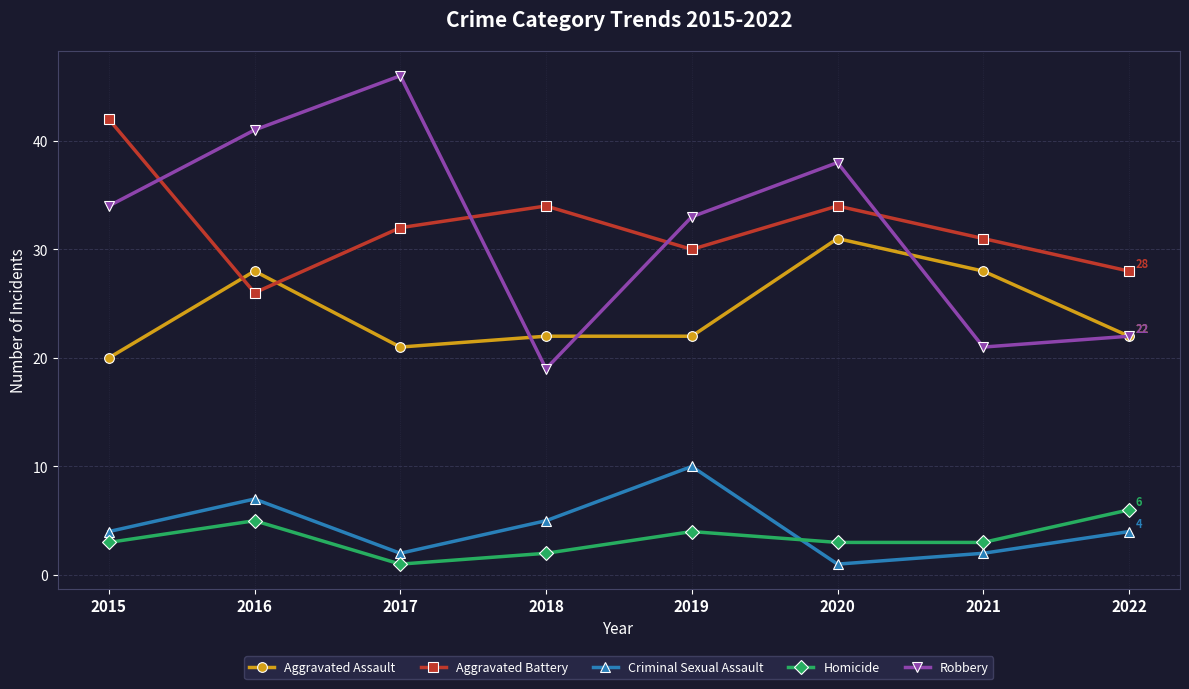

Reading right to left, what are all the values shown in this chart?

Aggravated Assault: 22	28	31	22	22	21	28	20
Aggravated Battery: 28	31	34	30	34	32	26	42
Criminal Sexual Assault: 4	2	1	10	5	2	7	4
Homicide: 6	3	3	4	2	1	5	3
Robbery: 22	21	38	33	19	46	41	34